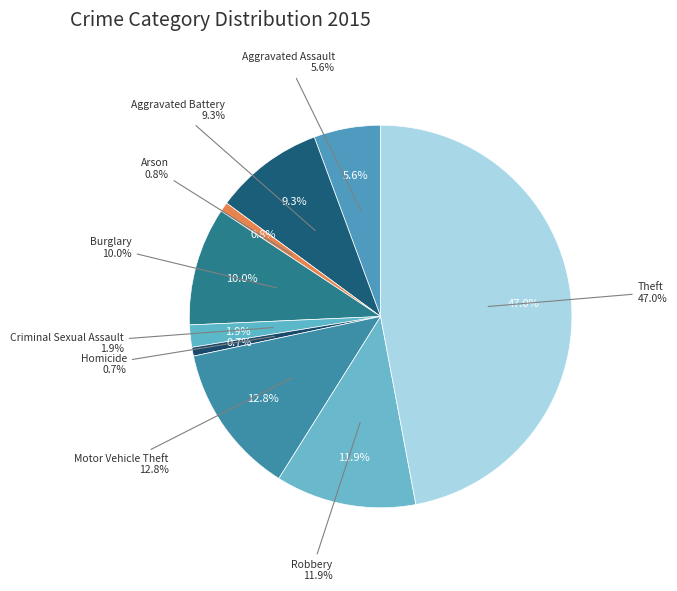

What portion of the pie excludes Criminal Sexual Assault?

98.1%